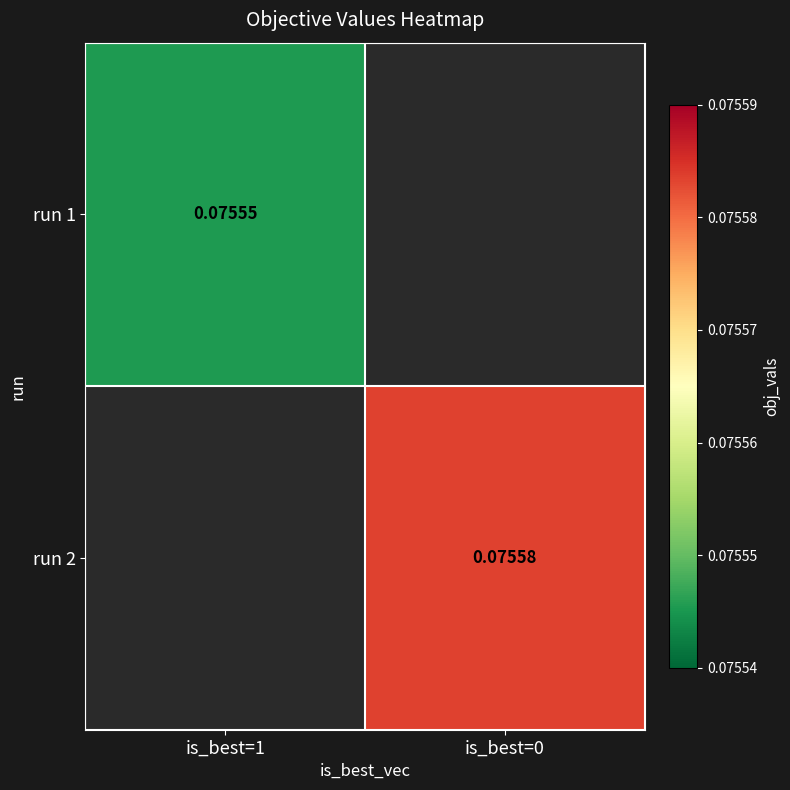

At is_best=1, list the series in order from largest to smallest.

run 1, run 2